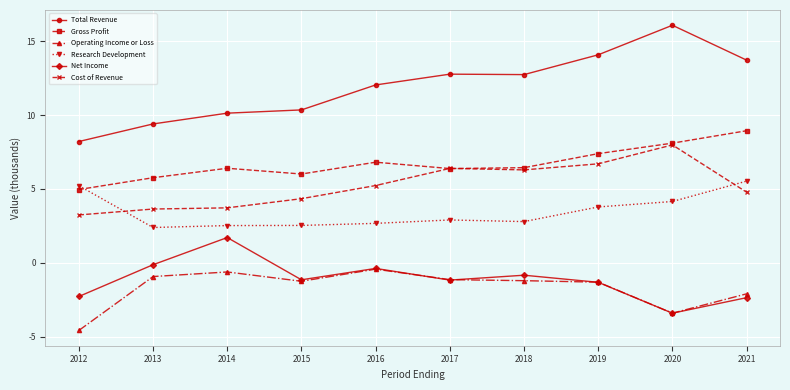

True or false: Gross Profit has more than 2 points higher than both neighbors.

False